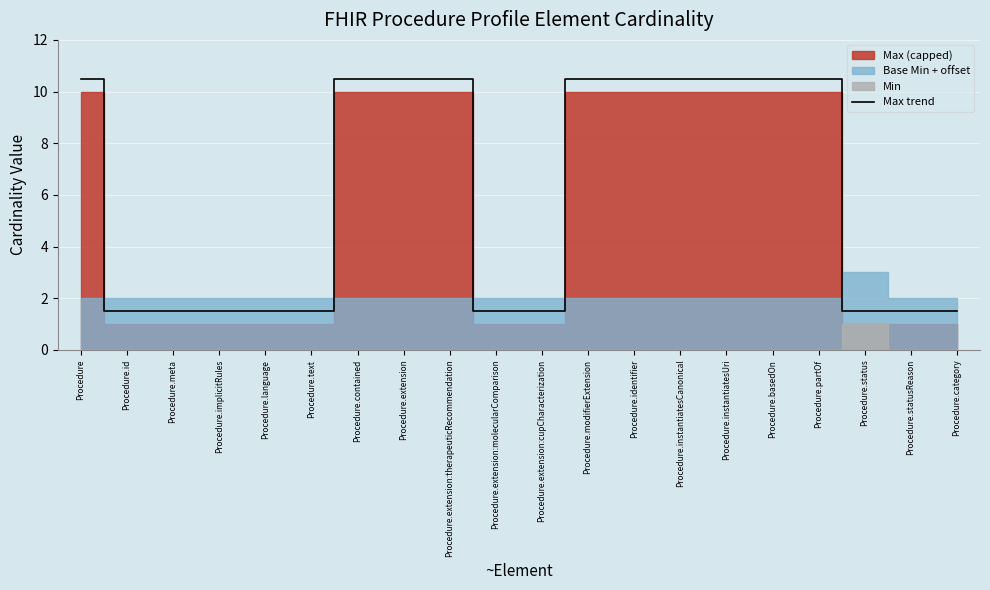

The value at Procedure.statusReason is 2.1. True or false?

False